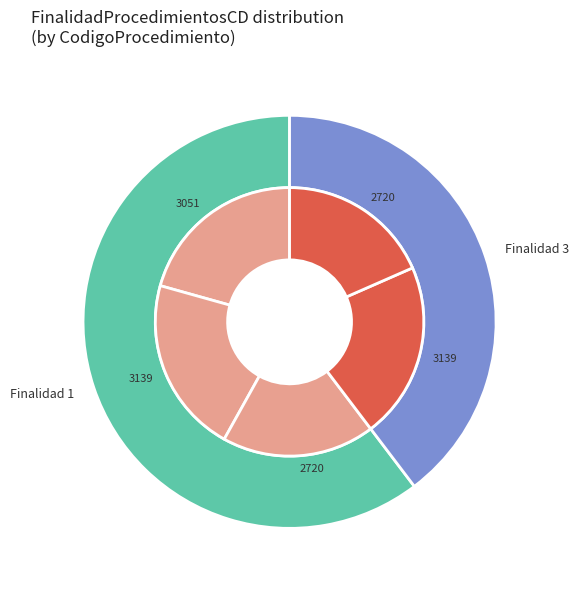

Does any single category account for the majority?

No